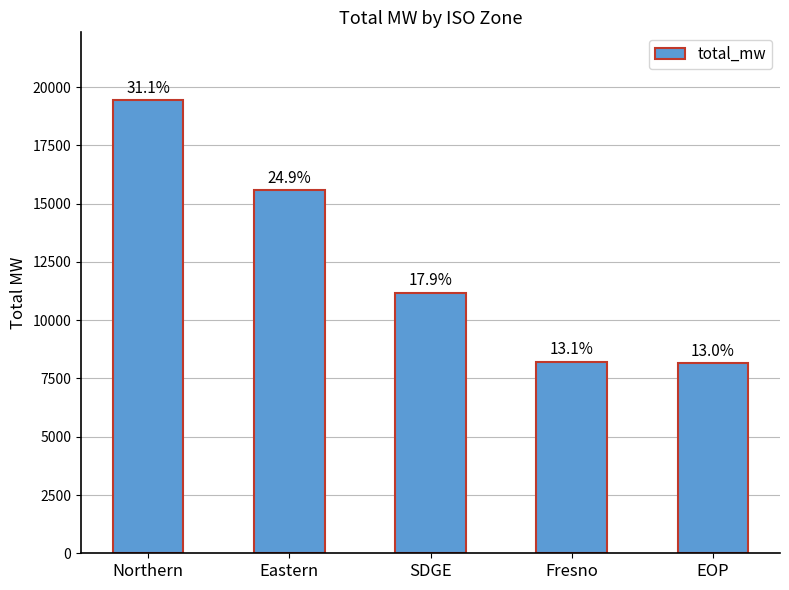

What is the average value?

12508.3